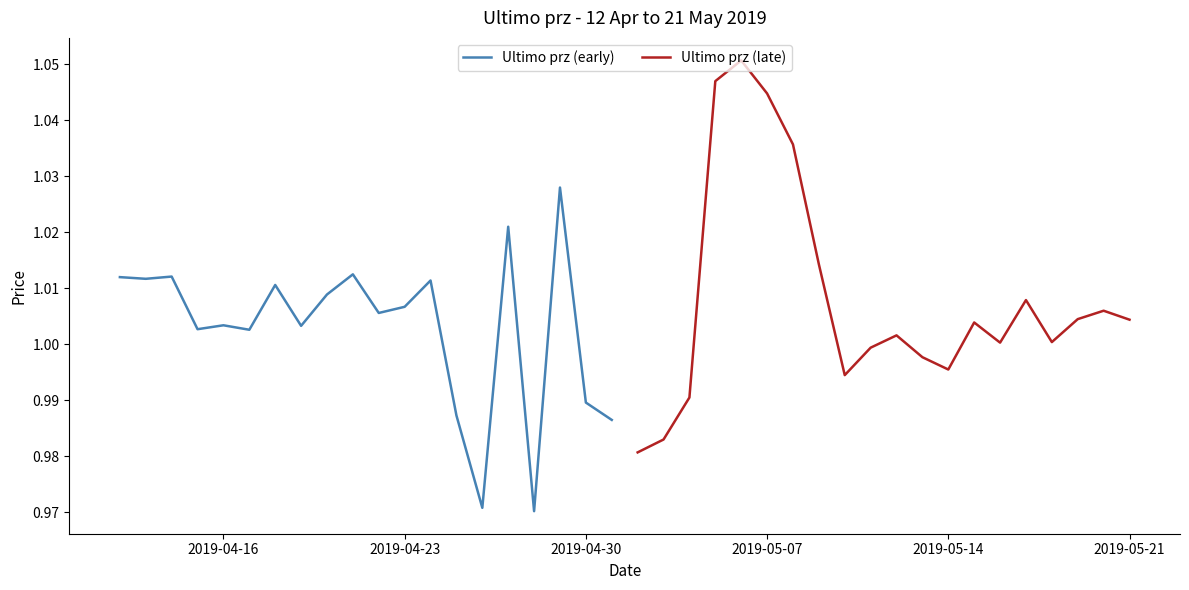

What is the minimum value for Ultimo prz (late)?

1.0